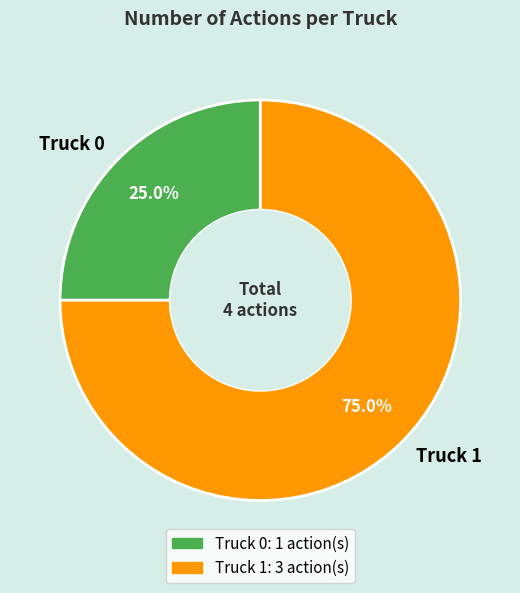

True or false: Truck 0 accounts for 18% of the total.

False